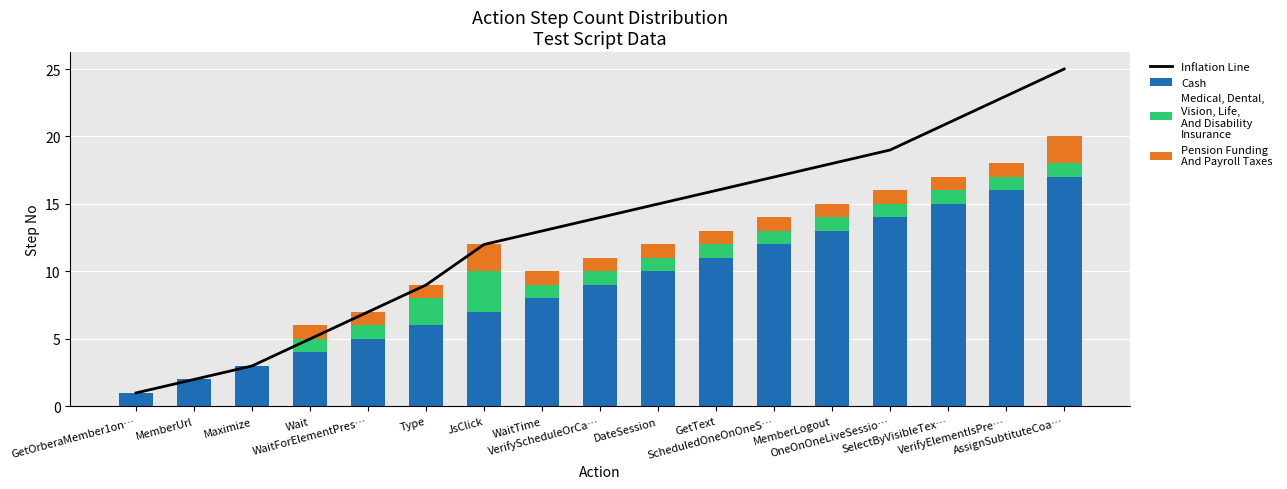

What is the highest value of the Medical, Dental,
Vision, Life,
And Disability
Insurance series?

3